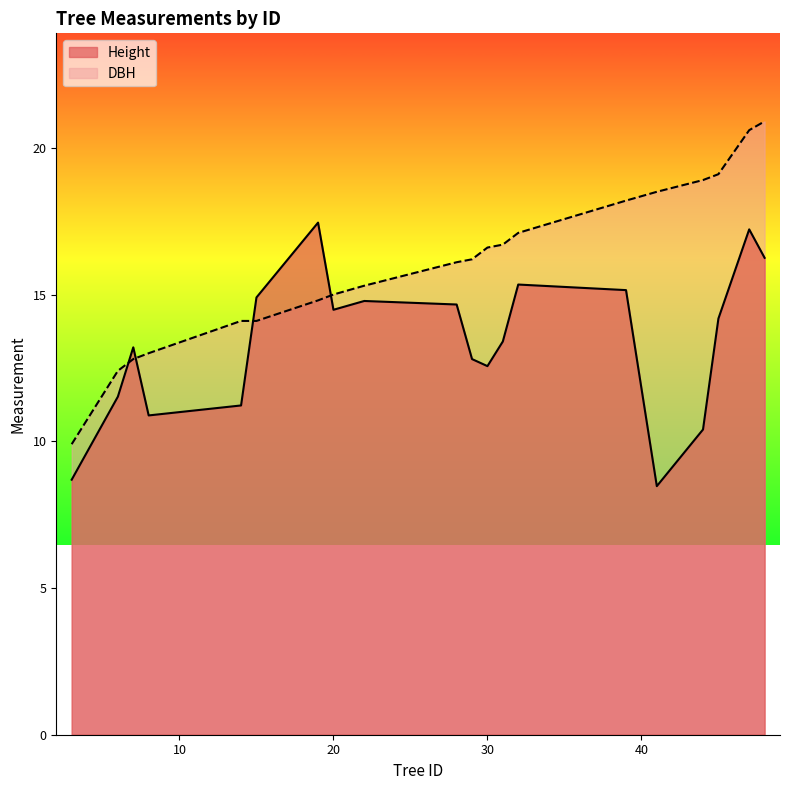

Reading right to left, list all the values displayed in this chart.

Height: 19=17.4	47=17.2	48=16.2	32=15.3	39=15.2	15=14.9	22=14.8	28=14.7	20=14.5	45=14.2	31=13.4	7=13.2	29=12.8	30=12.6	6=11.5	14=11.2	8=10.9	44=10.4	3=8.7	41=8.5
DBH: 19=14.8	47=20.6	48=20.9	32=17.1	39=18.2	15=14.1	22=15.3	28=16.1	20=15.0	45=19.1	31=16.7	7=12.8	29=16.2	30=16.6	6=12.4	14=14.1	8=13.0	44=18.9	3=9.9	41=18.5